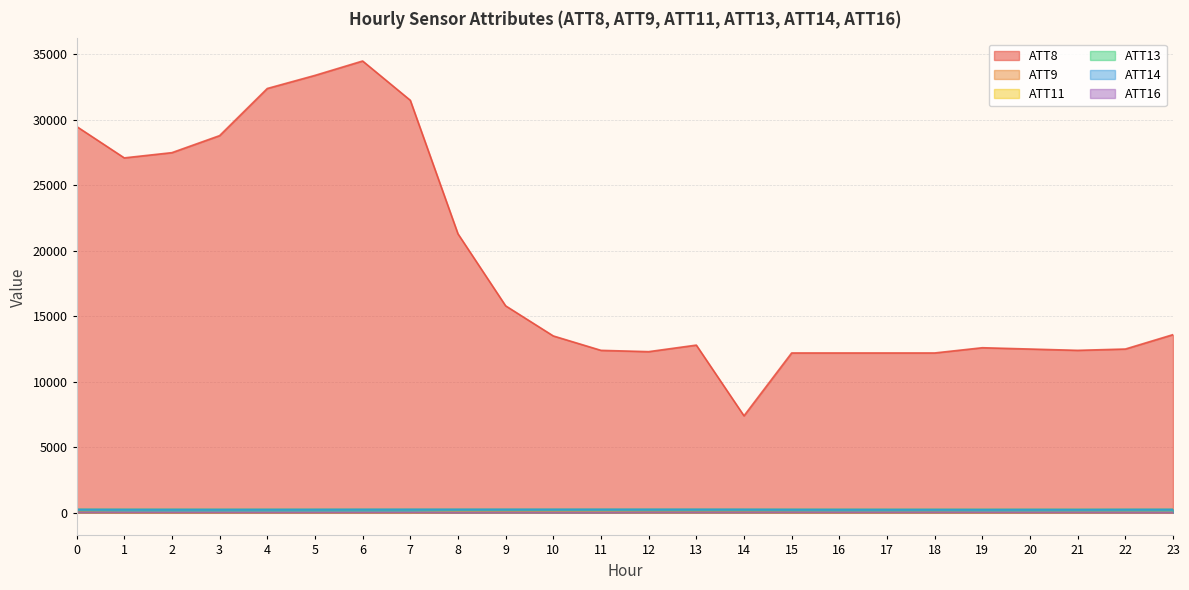

What is the minimum value shown in the chart?

-10.0